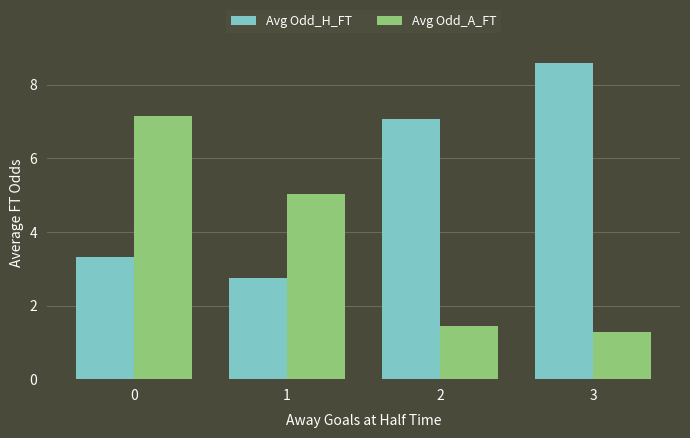

What is the average value of the Avg Odd_H_FT series?

5.4